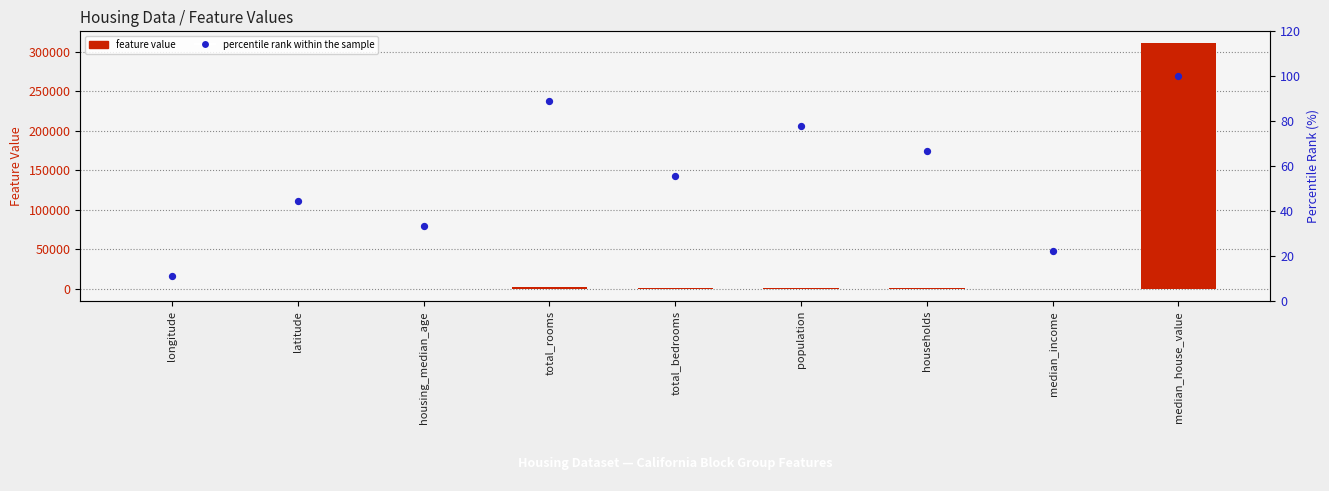

Which series reaches the minimum Y coordinate?

feature value